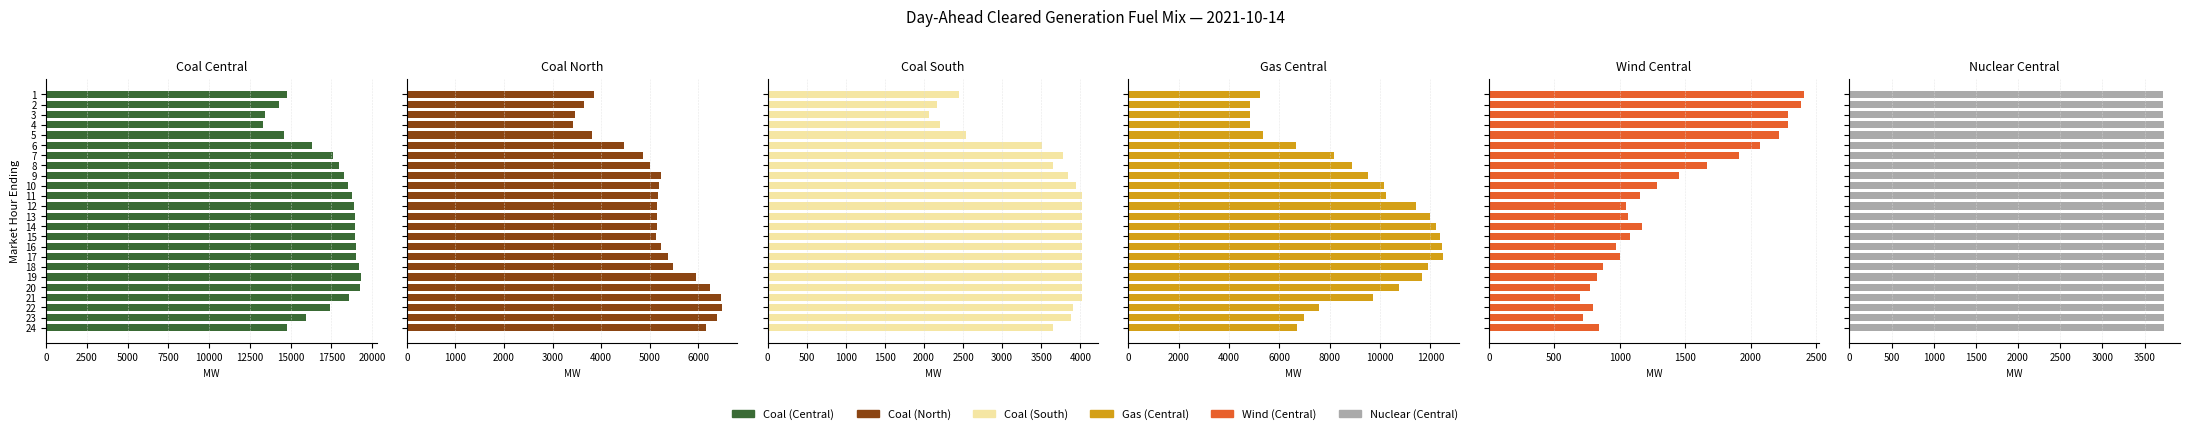

The Gas (Central) series shows 2224.1 at 23. True or false?

False